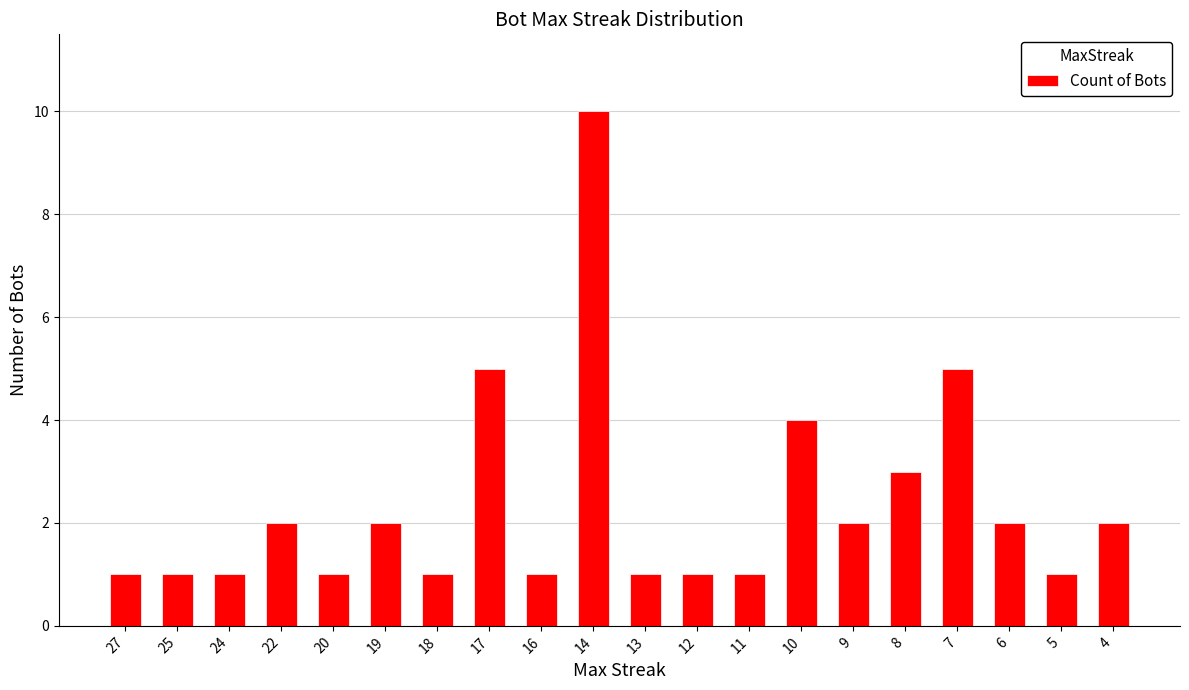

How many bars are there in total?

20